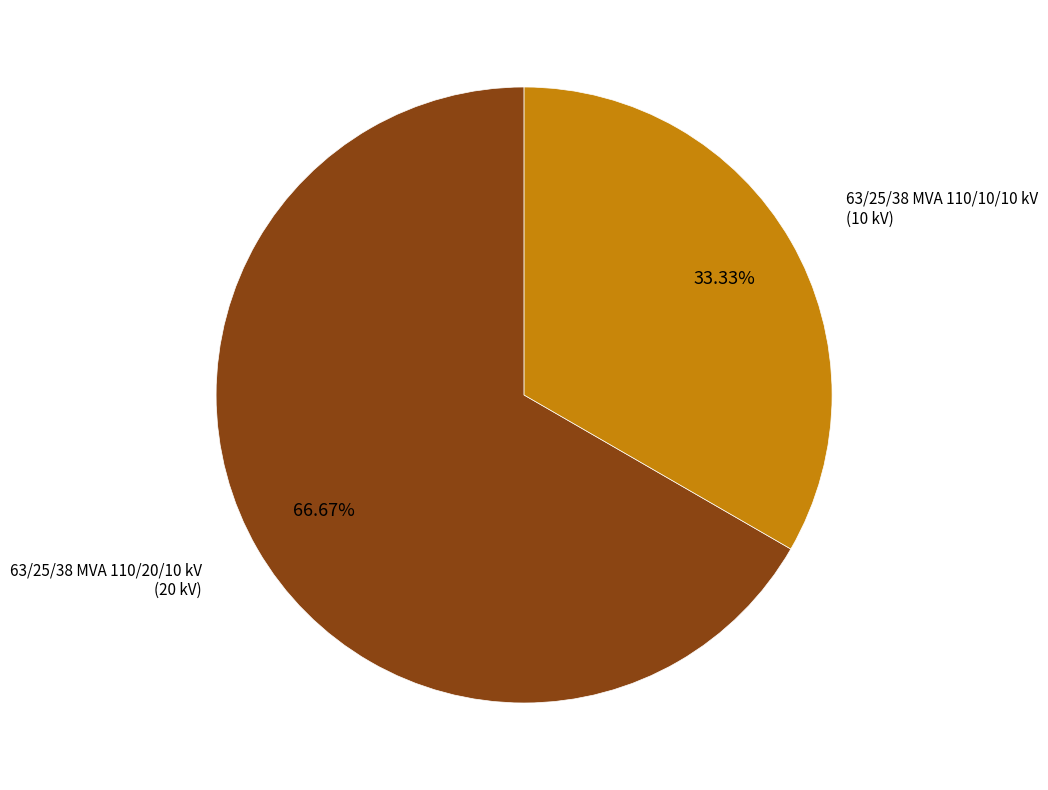

How many segments does this pie chart have?

2